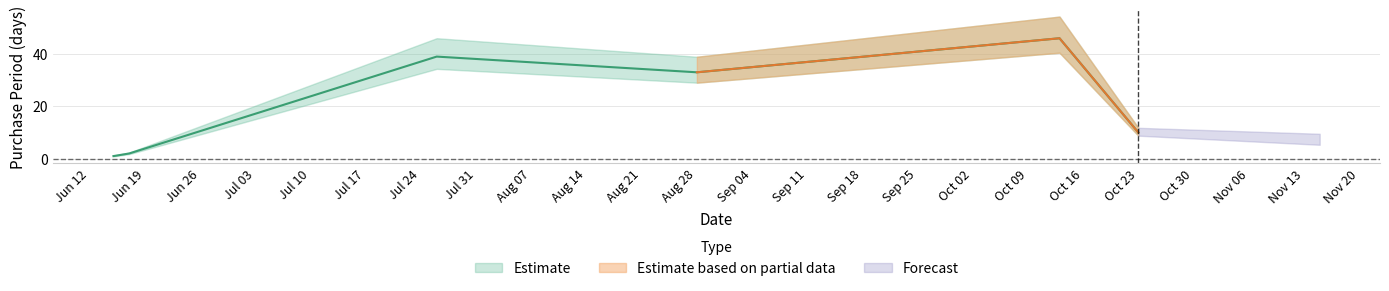

What is the greatest value displayed?

46